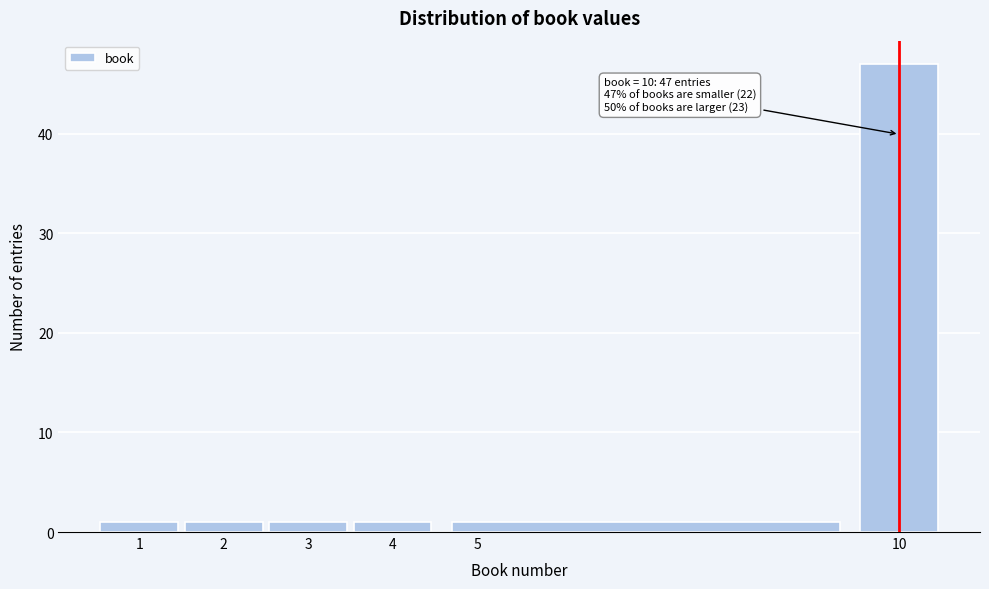

Which range on the x-axis has the tallest bar?

9.5 to 10.5